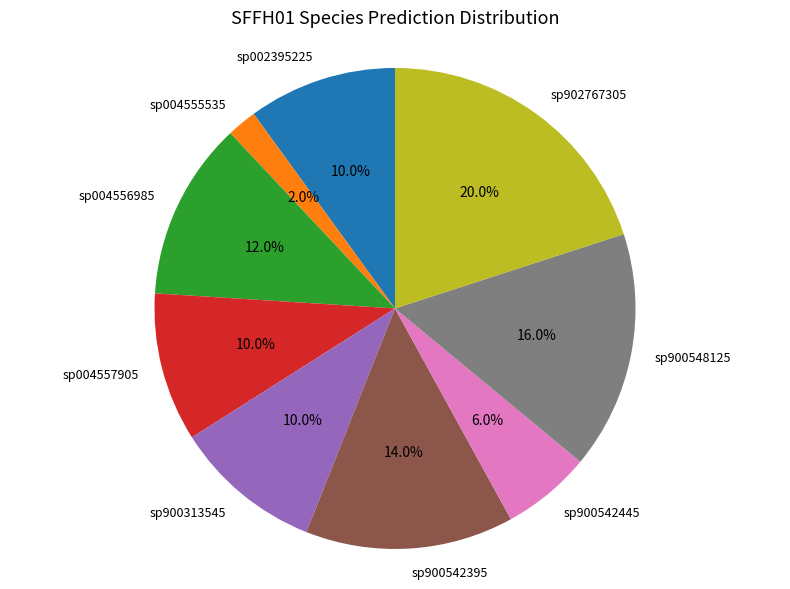

Is there a majority slice in this chart?

No